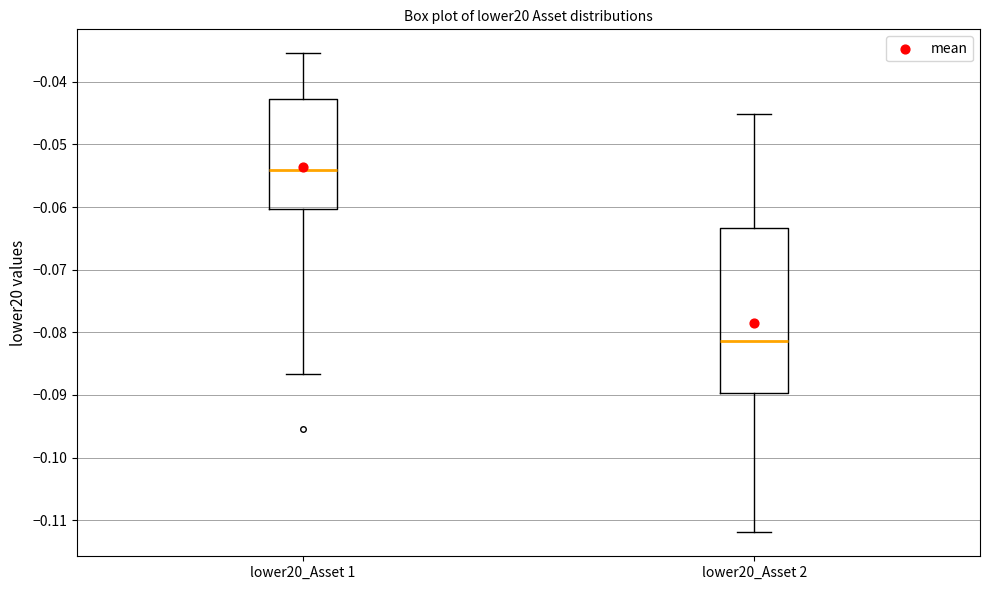

Which box's median line is the lowest?

lower20_Asset 2